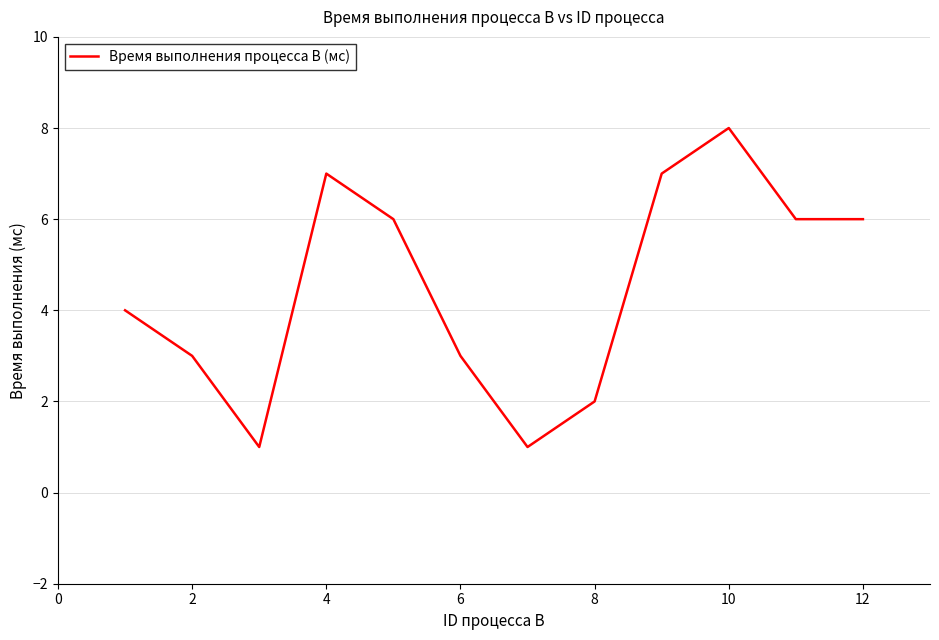

What is the difference between the maximum and minimum values?

7